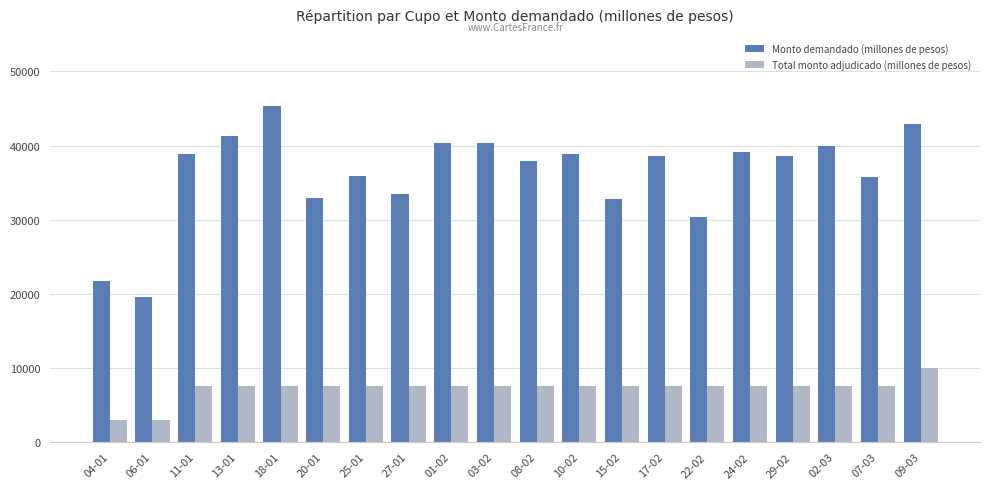

How many categories are shown in the chart?

20